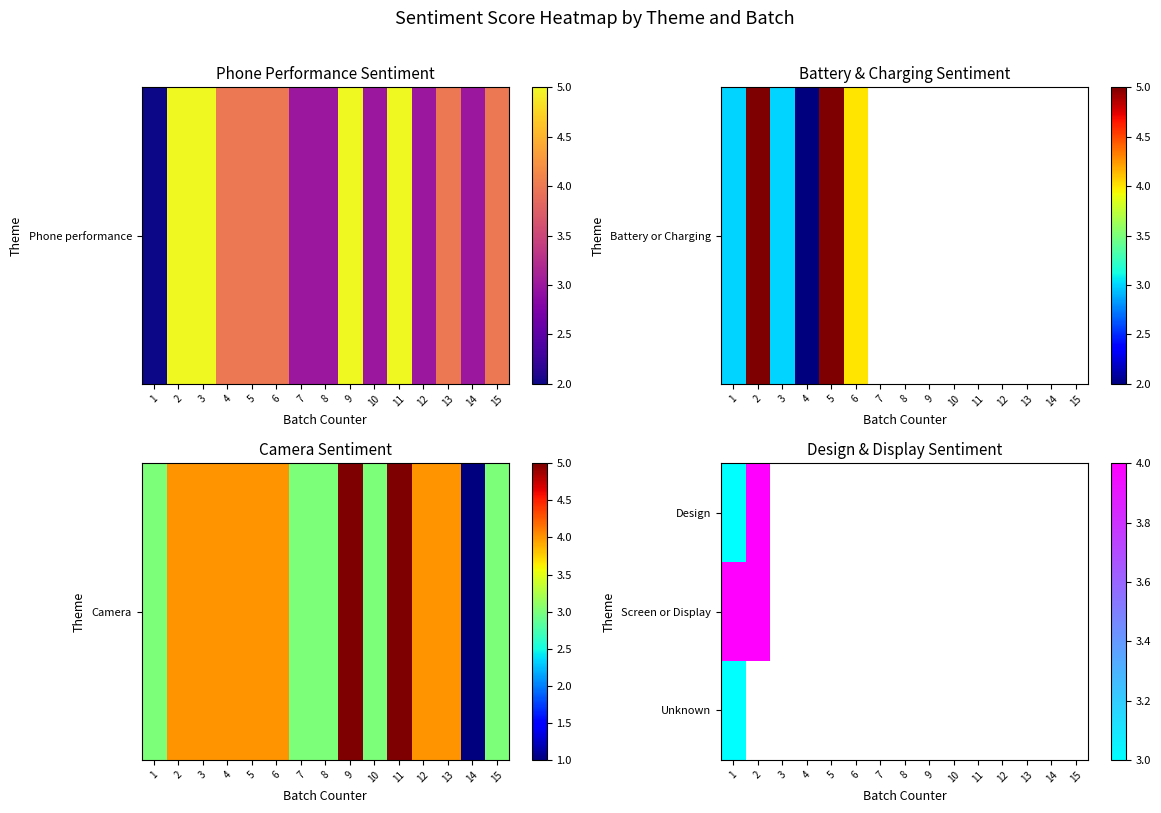

Count the number of categories in the chart.

15